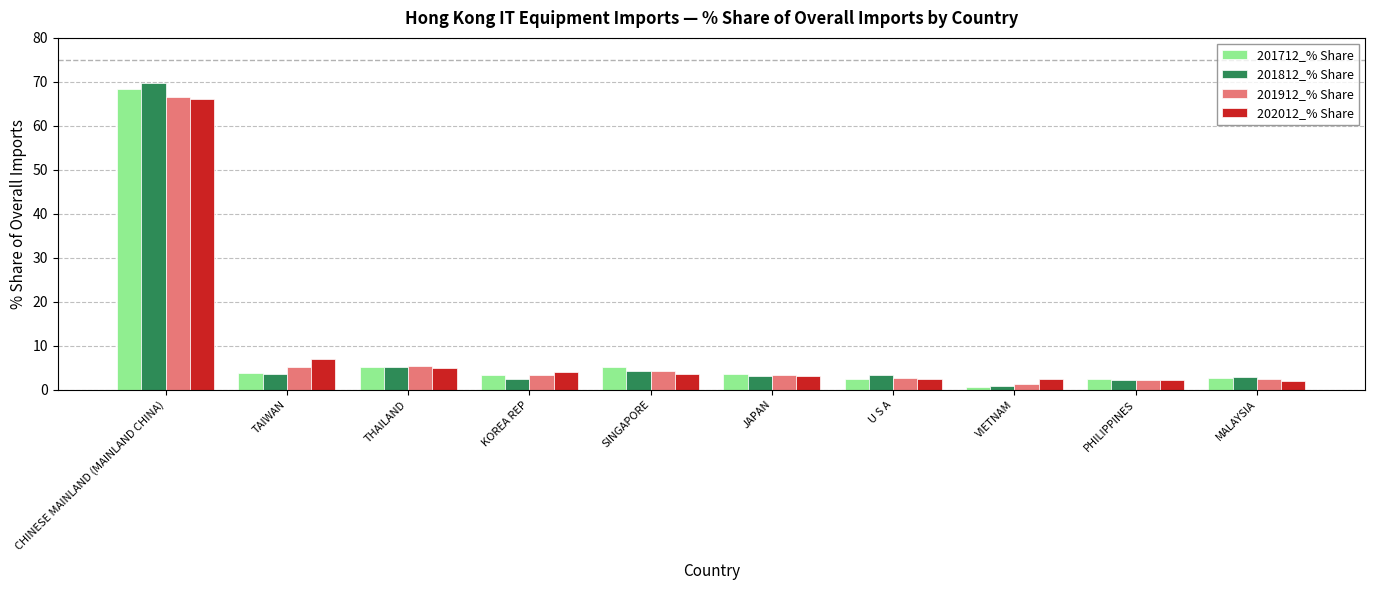

Read the 201712_% Share value at CHINESE MAINLAND (MAINLAND CHINA).

68.3